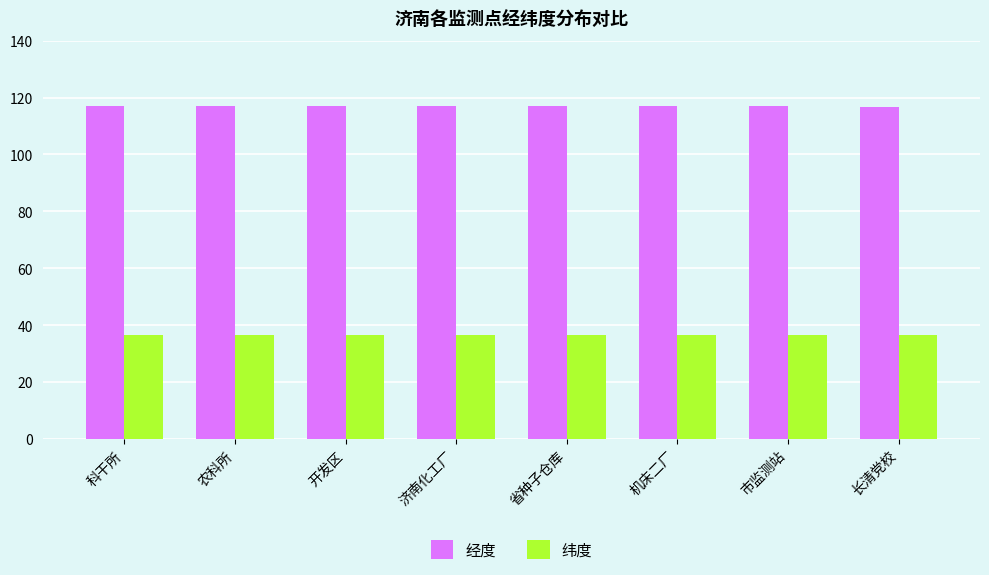

Which series has the largest total across all categories?

经度